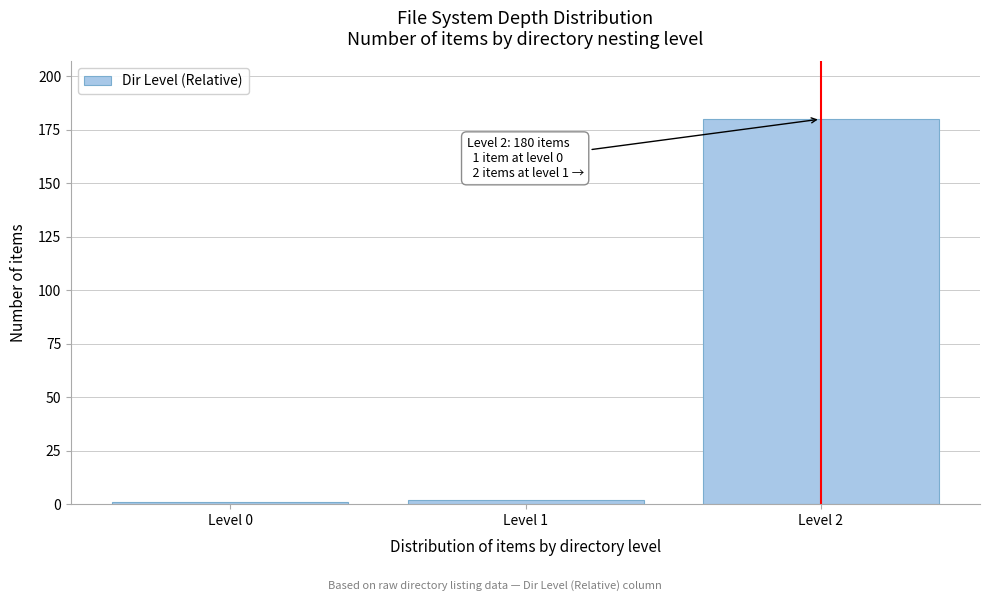

Reading left to right, list all the values displayed in this chart.

1	2	180